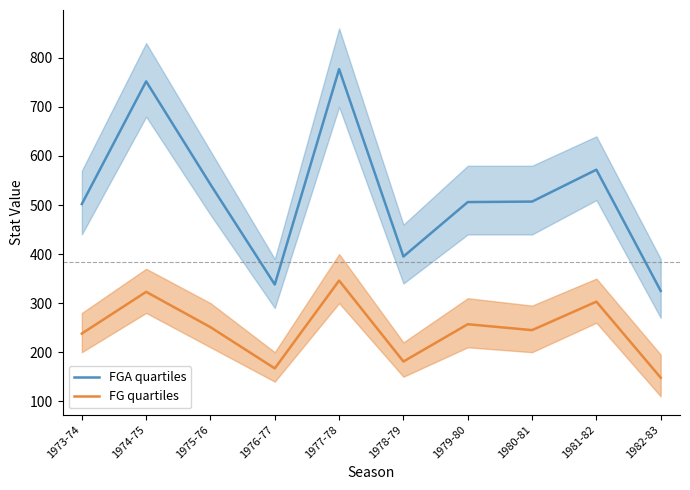

Reading left to right, what are all the values shown in this chart?

FGA quartiles: 502	752	542	338	777	395	506	507	572	325
FG quartiles: 238	323	251	167	346	181	257	245	303	148